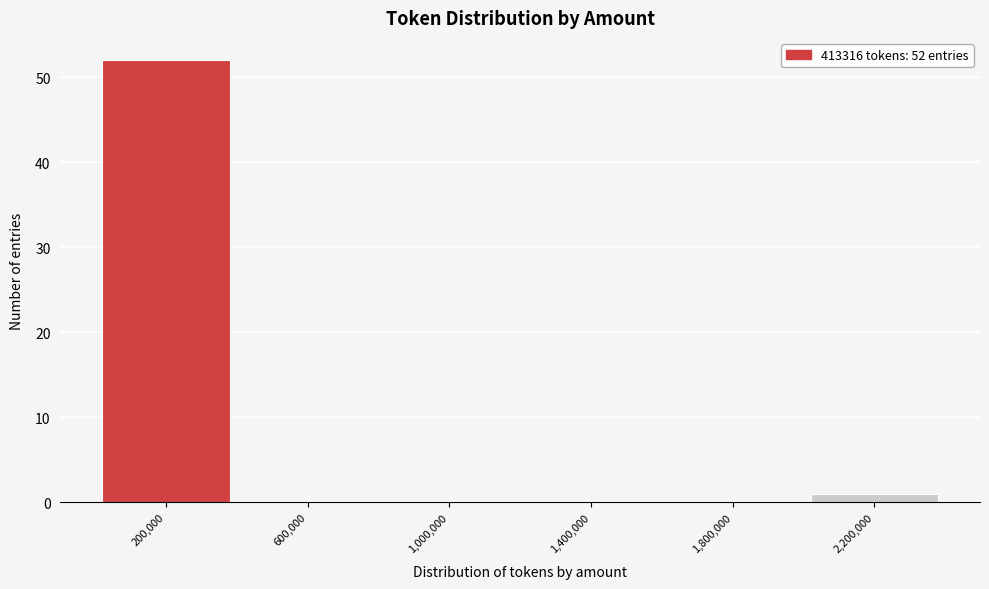

Reading left to right, extract all data points from this chart.

200,000=52	600,000=0	1,000,000=0	1,400,000=0	1,800,000=0	2,200,000=1